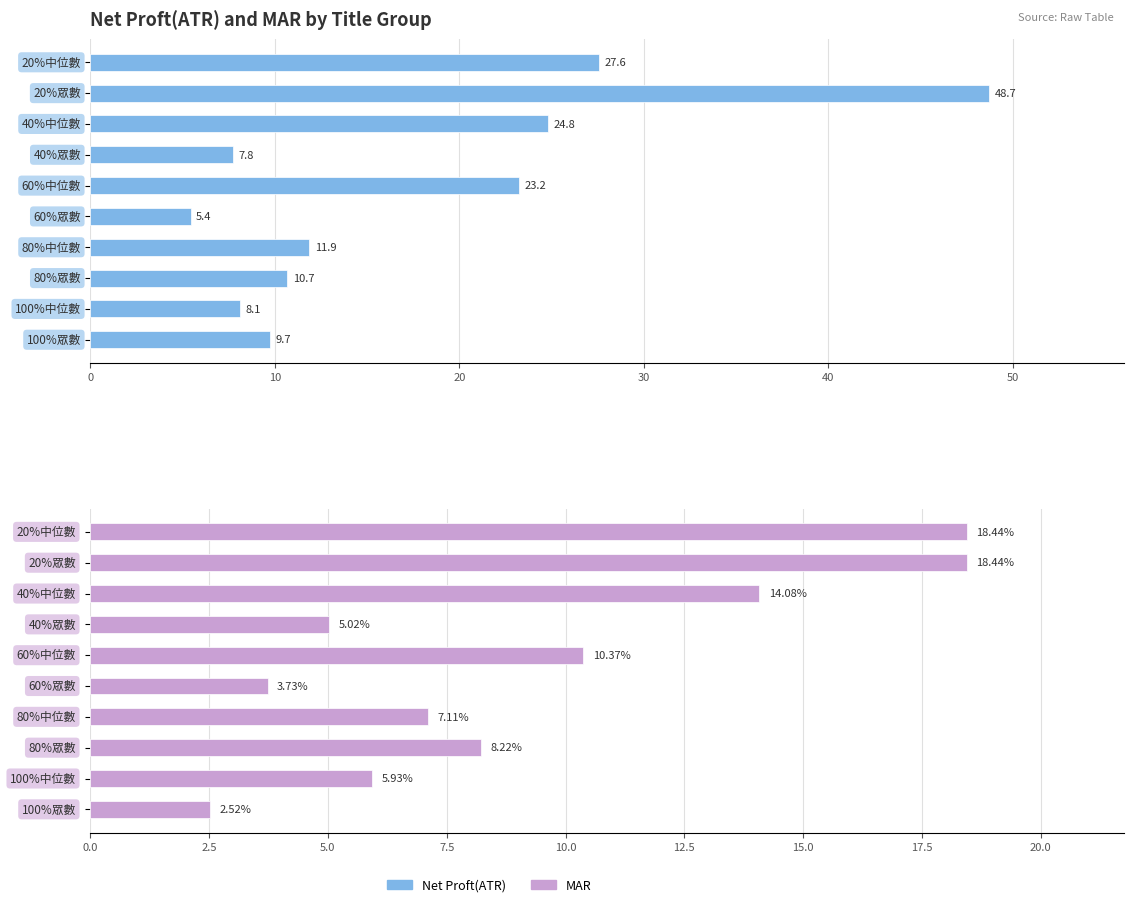

What is the average value of the MAR series?

9.4